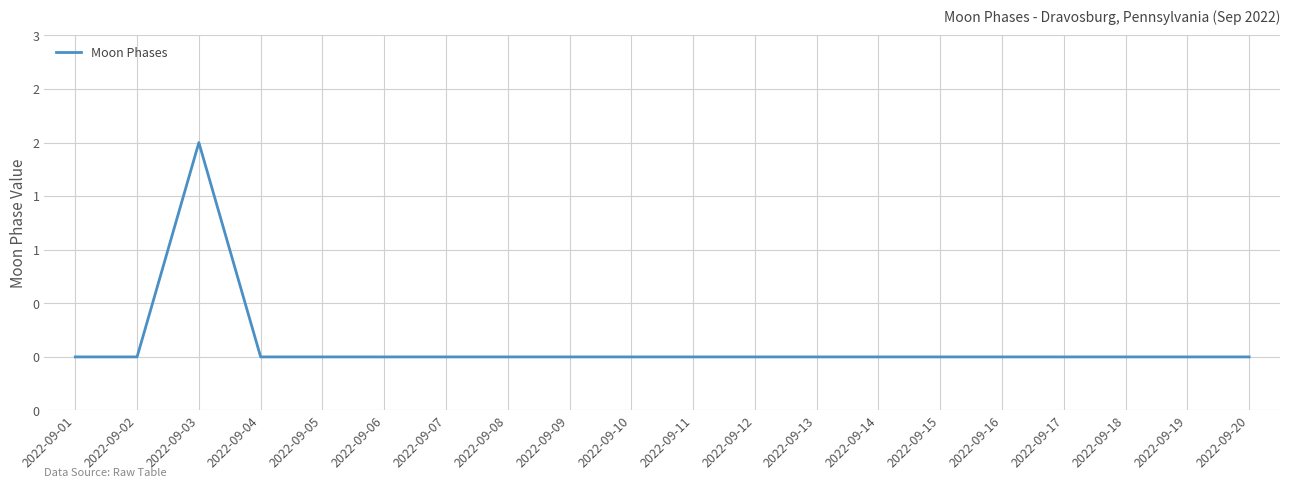

True or false: the data has more than 0 interior local peaks.

True